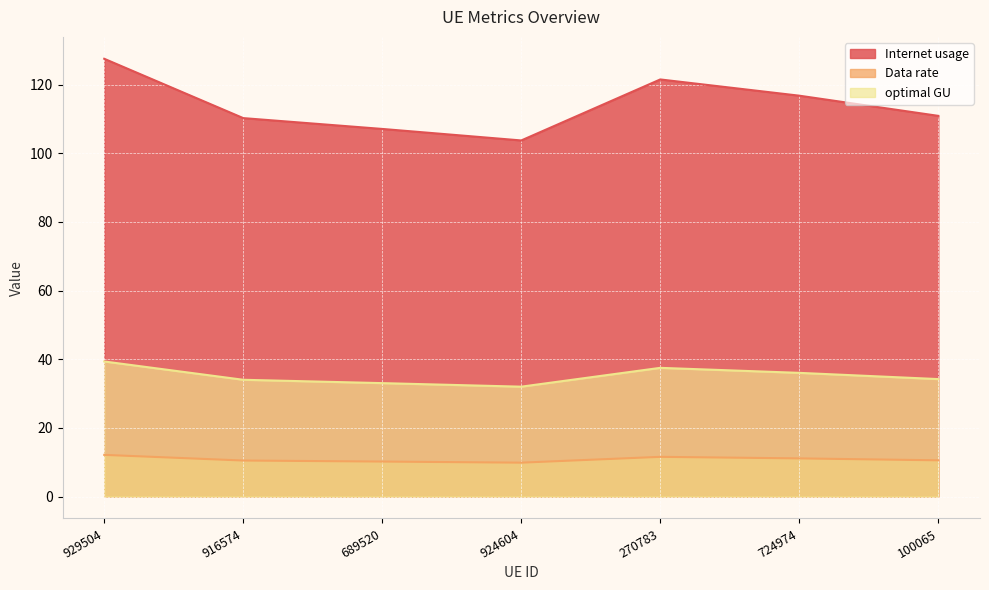

What is the average value of the optimal GU series?

35.2